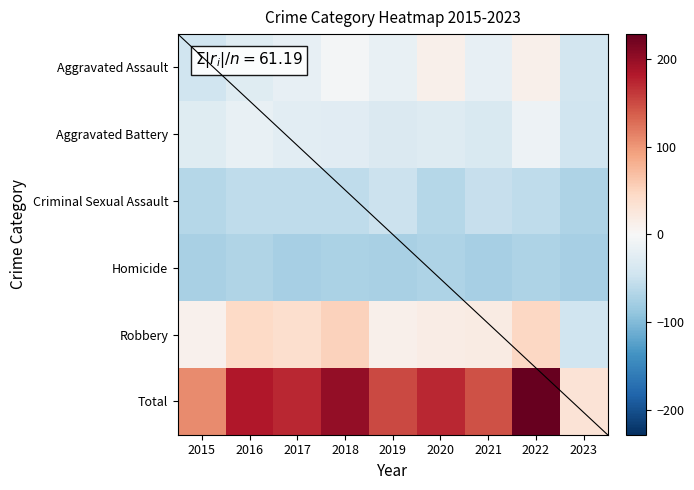

Count the number of categories in the chart.

9